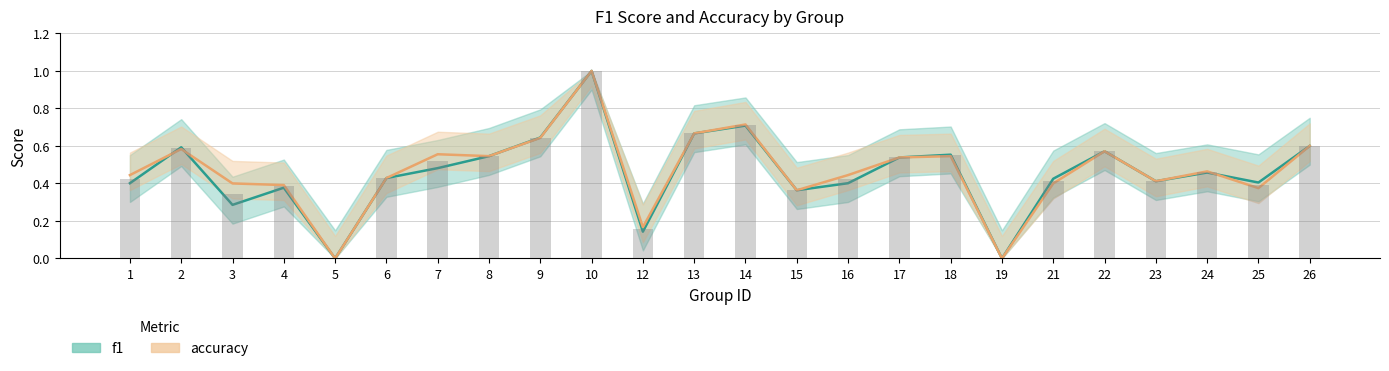

How many values in f1 are above zero?

22